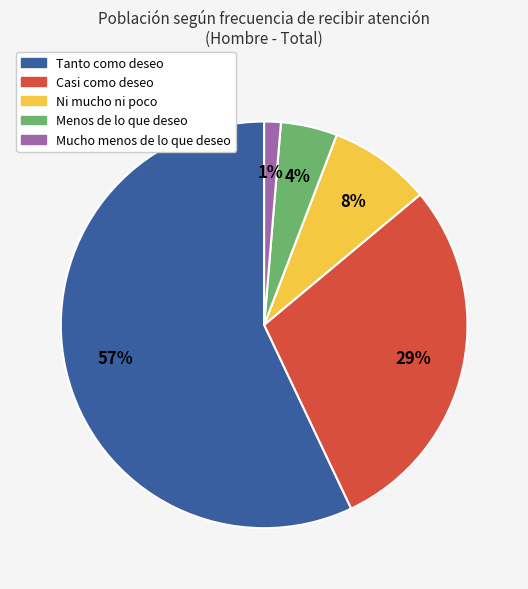

To the nearest percent, what percentage of the pie is Ni mucho ni poco?

8%